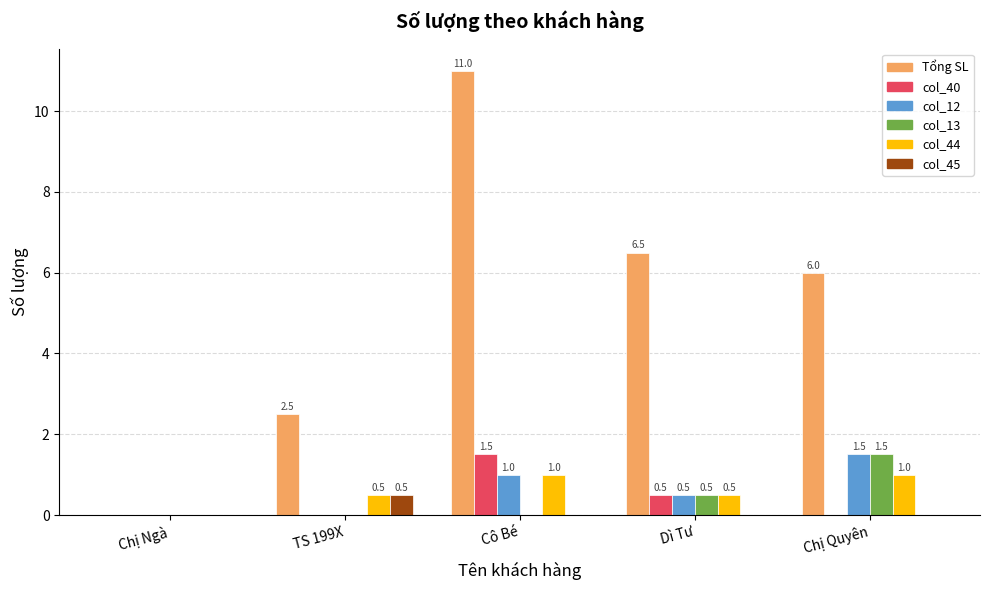

Is it true that col_45 equals 0.1 at TS 199X?

False